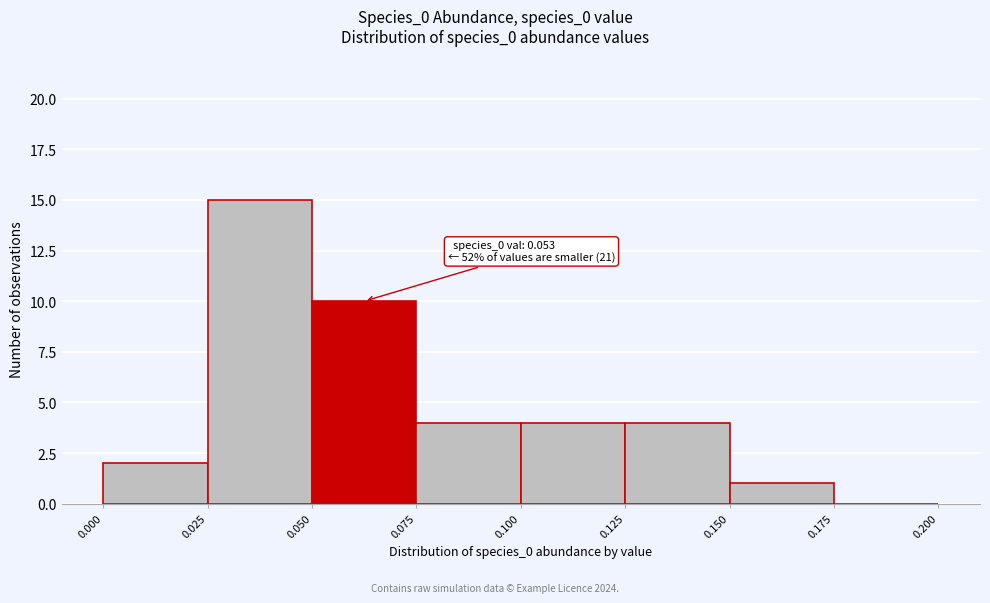

Over which range of the x-axis is the bar tallest?

0.025 to 0.050